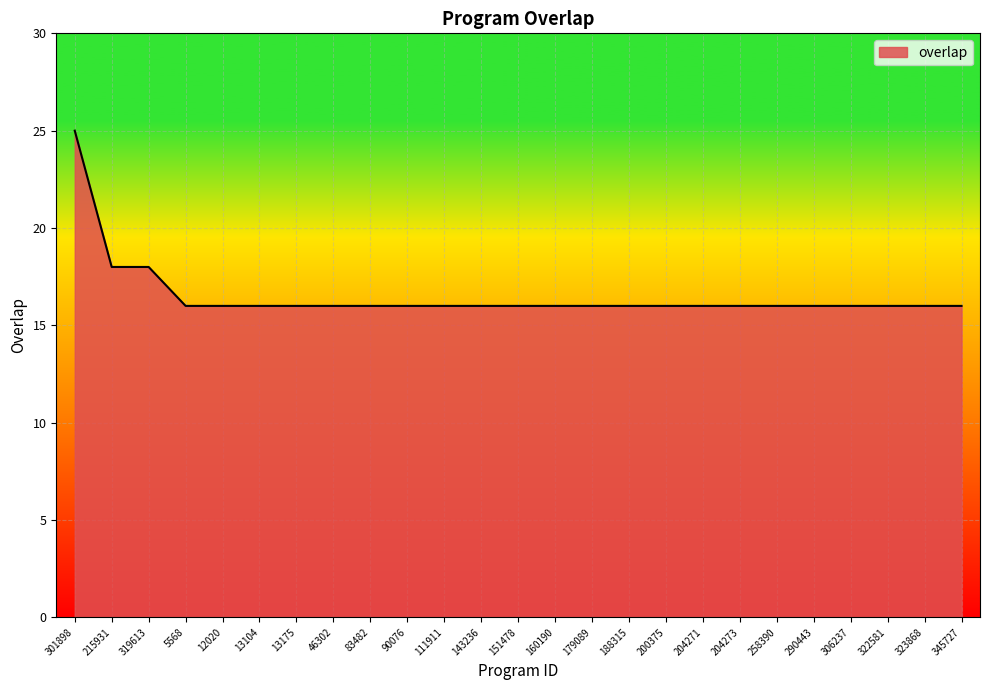

The value at 151478 is 8. True or false?

False